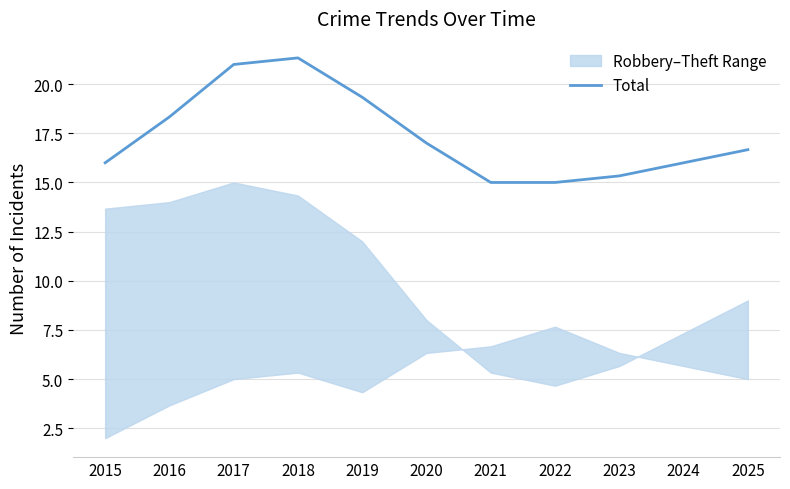

True or false: the data shows 19.3 at 2019.

True